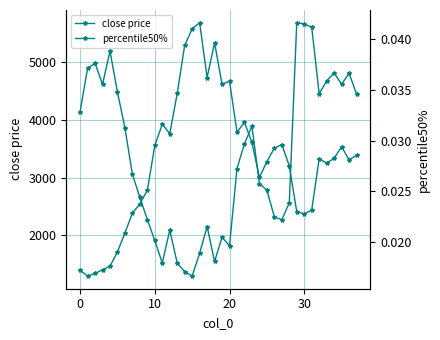

In percentile50%, how many points are higher than both neighbors (excluding endpoints)?

9